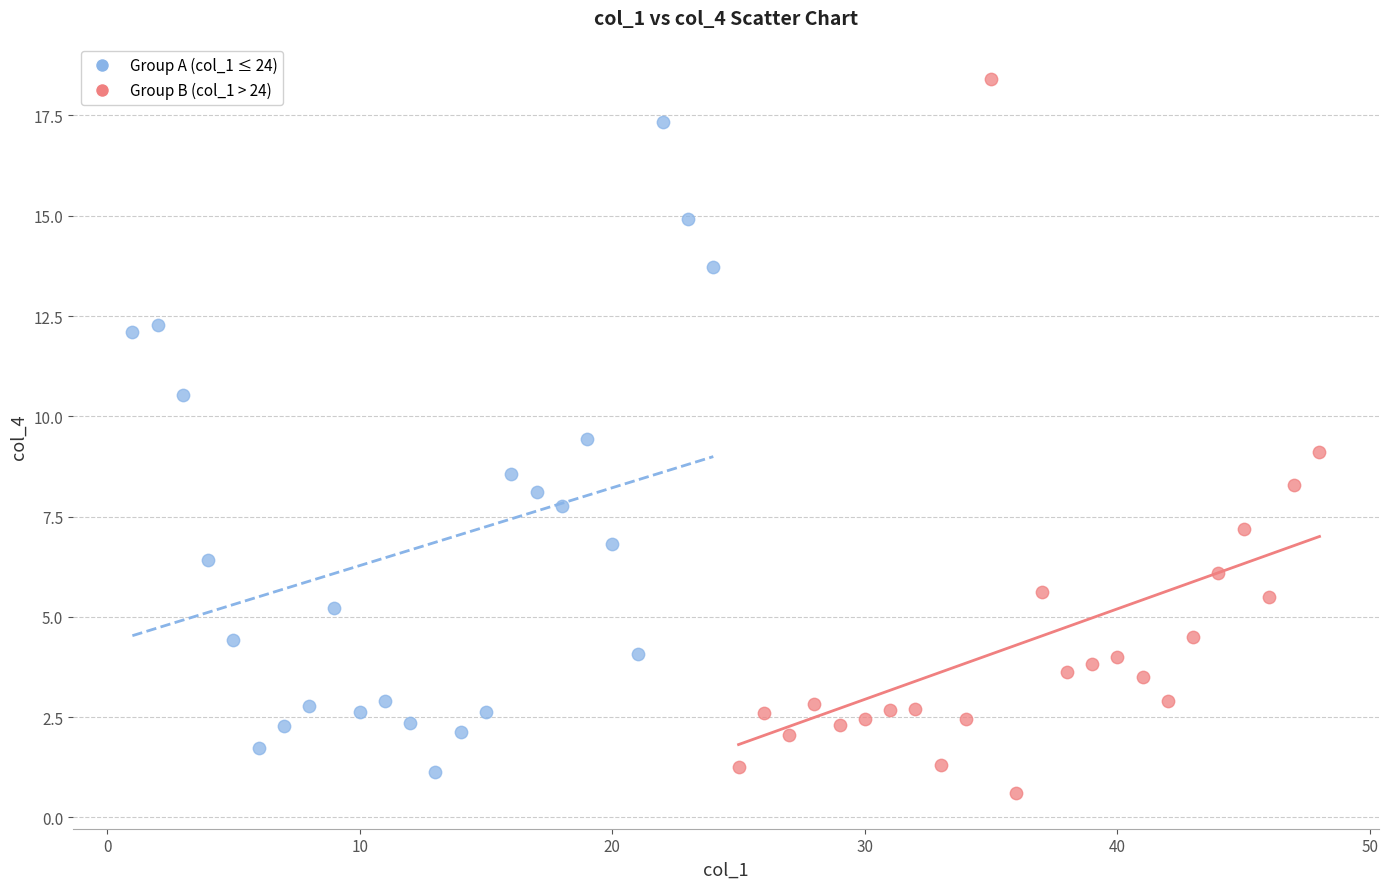

Which series has the largest Y range (max minus min)?

Group B (col_1 > 24)